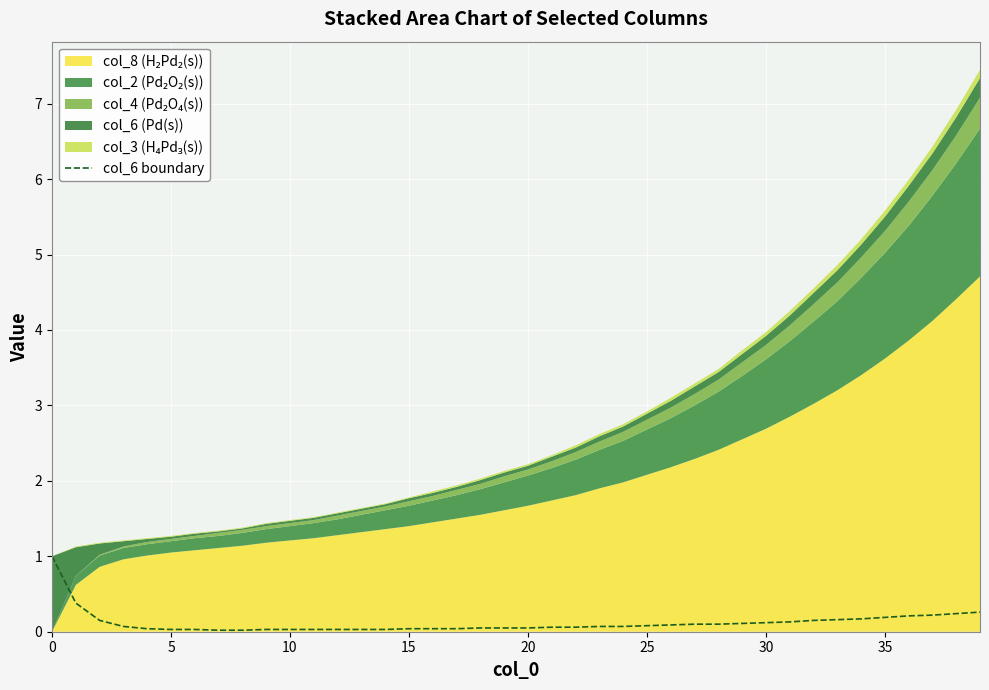

What is the difference between the maximum and minimum values?

1.0